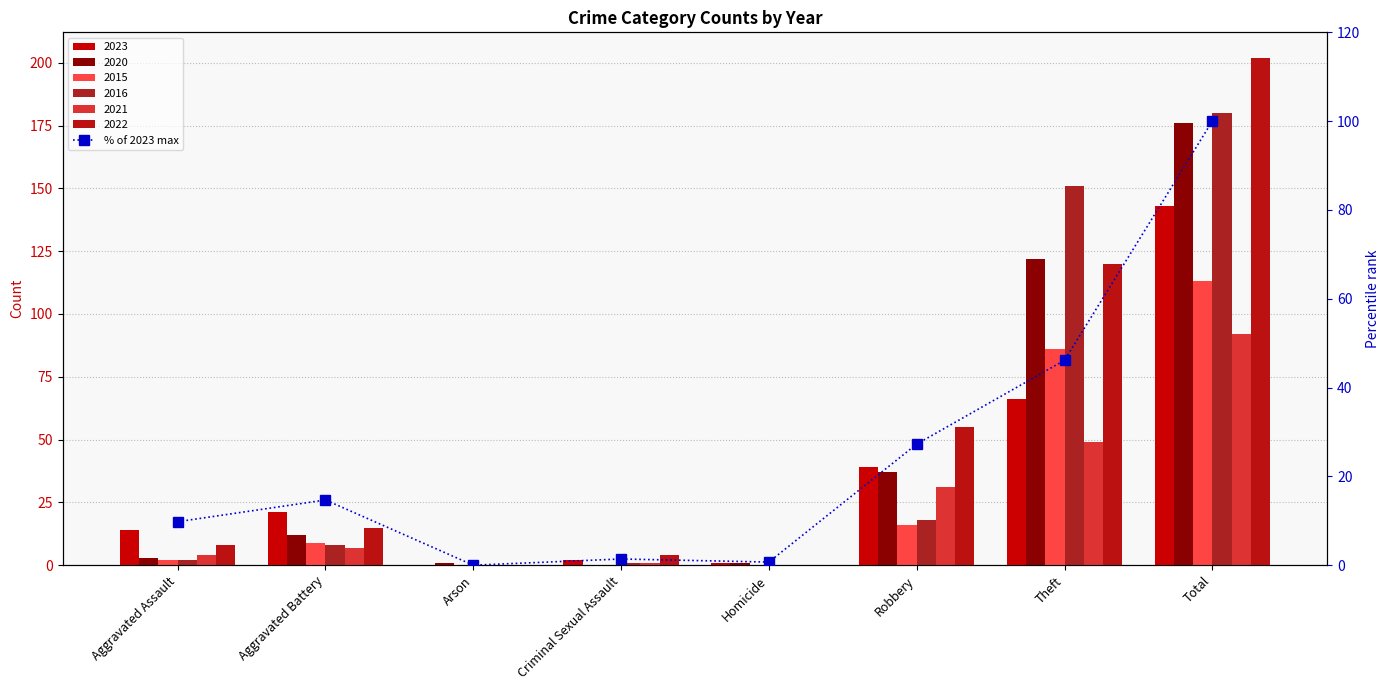

Reading left to right, extract all data points from this chart.

9.8	14.7	0.0	1.4	0.7	27.3	46.2	100.0